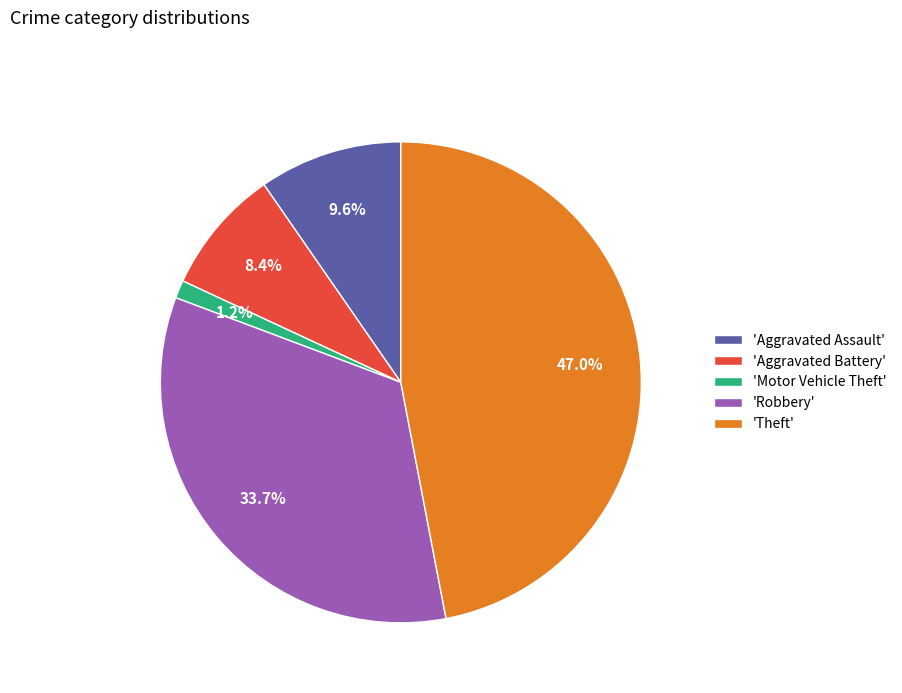

To the nearest percent, what is the average slice percentage?

20%